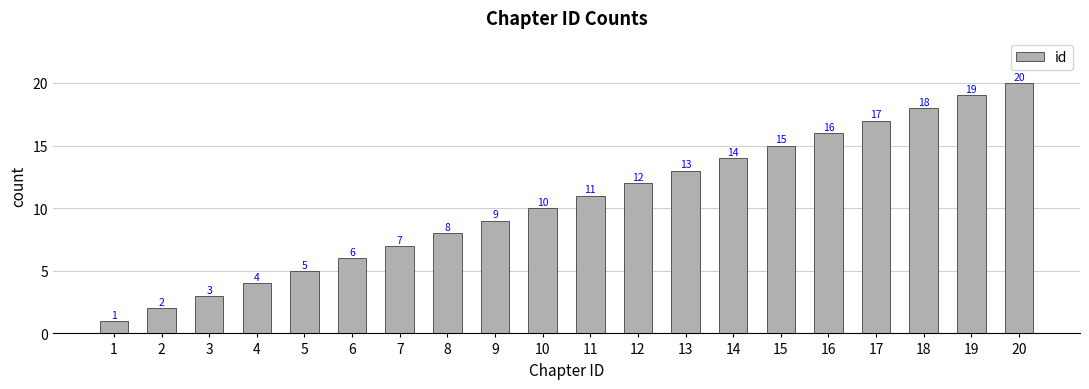

Which category has the highest value across all series?

20